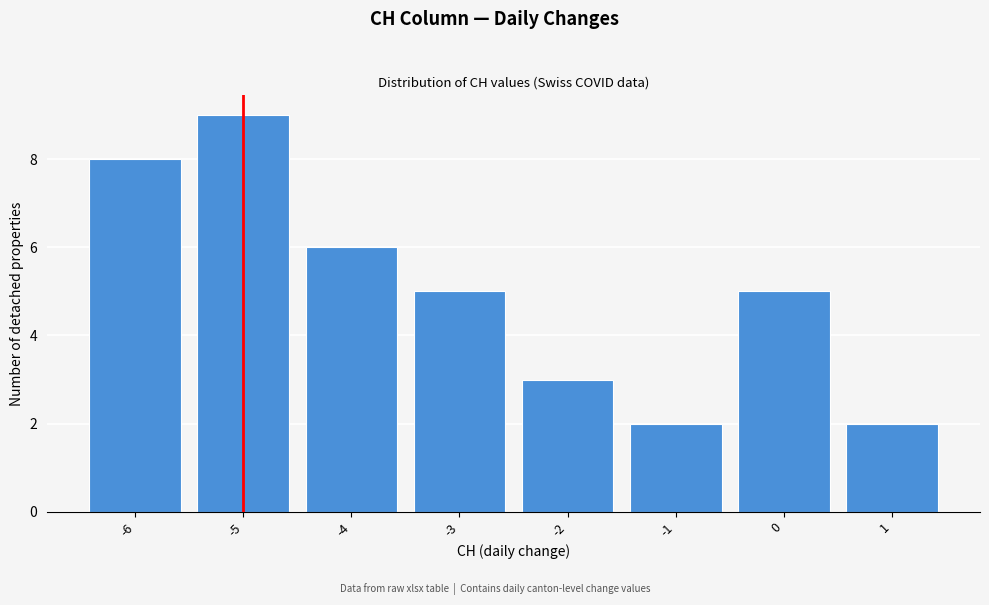

Which range on the x-axis has the tallest bar?

-5.5 to -4.5